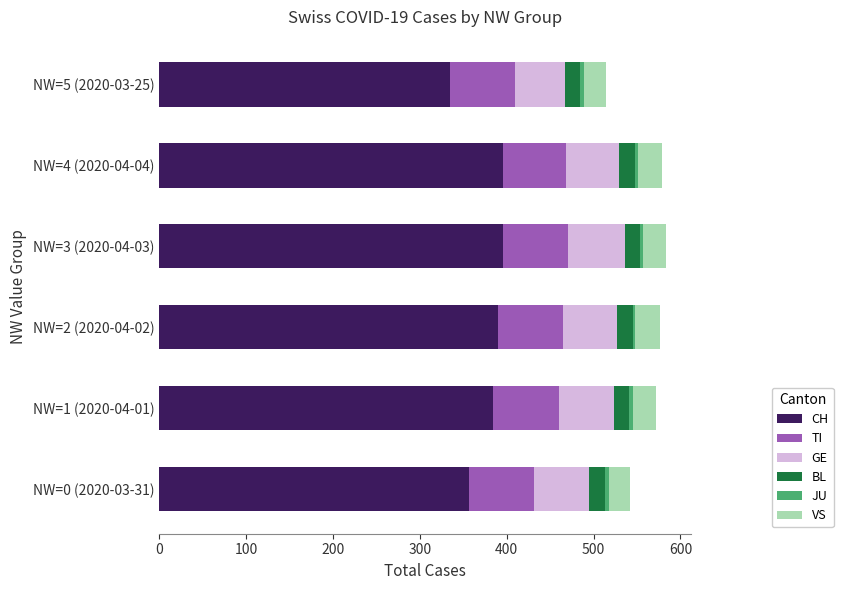

What is the minimum value for CH?

335